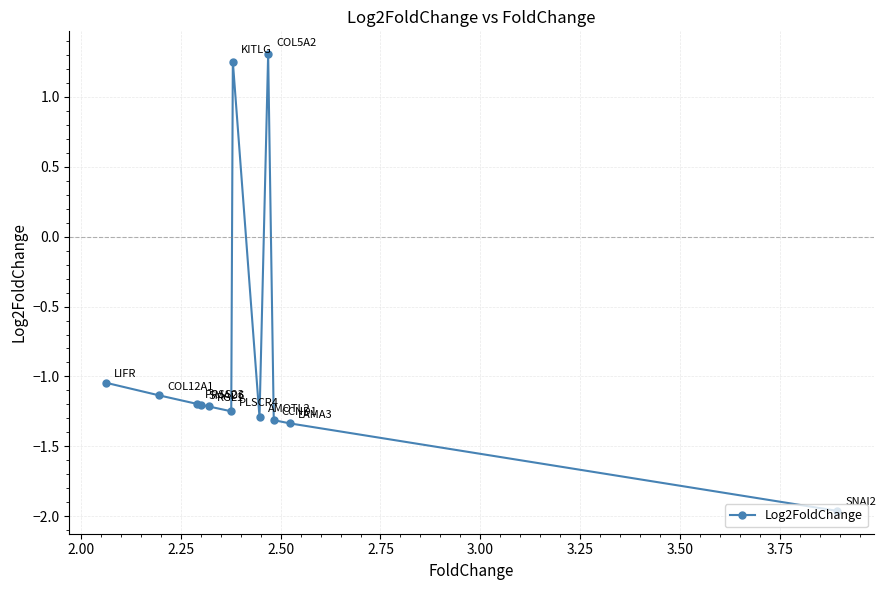

What is the sum of all values?

-10.4